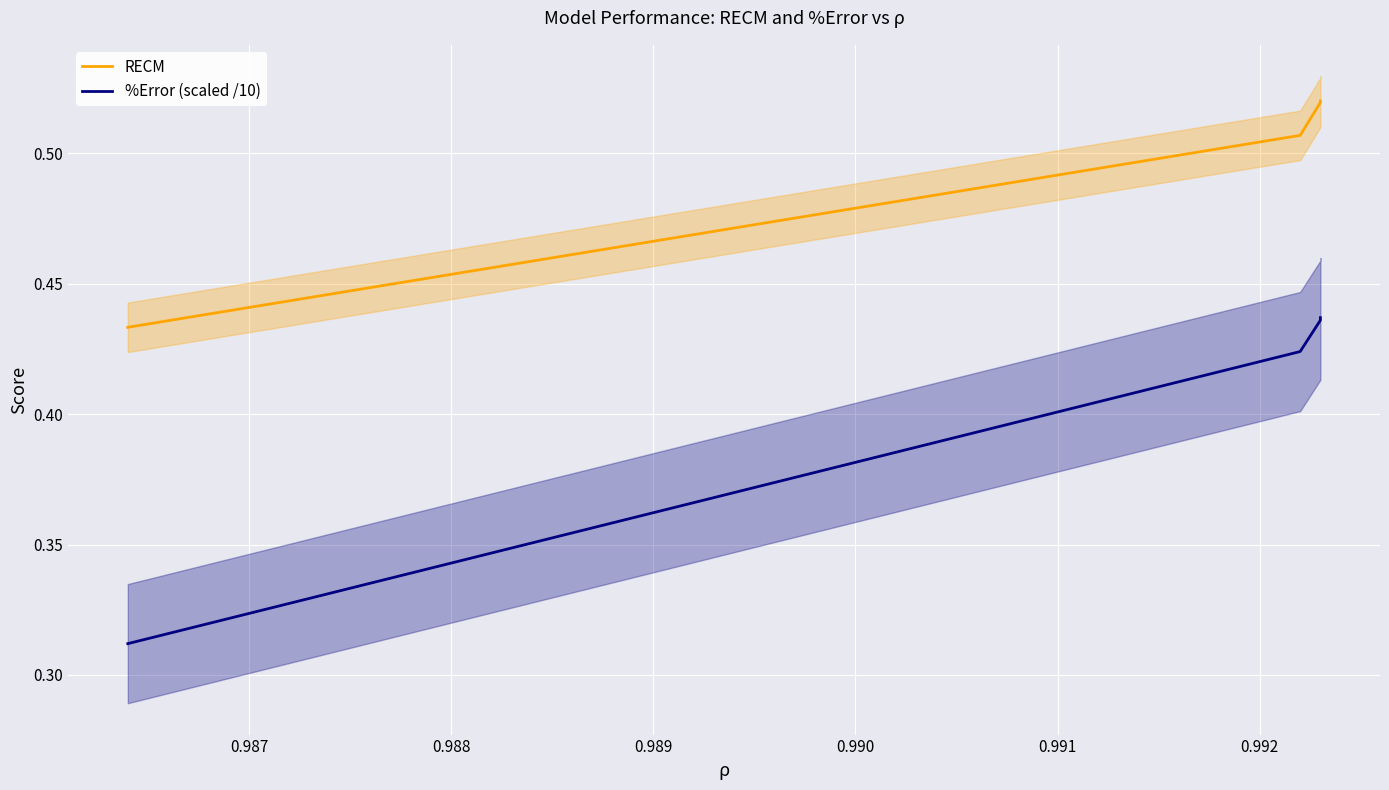

What are all the series names shown in the legend?

RECM, %Error (scaled /10)